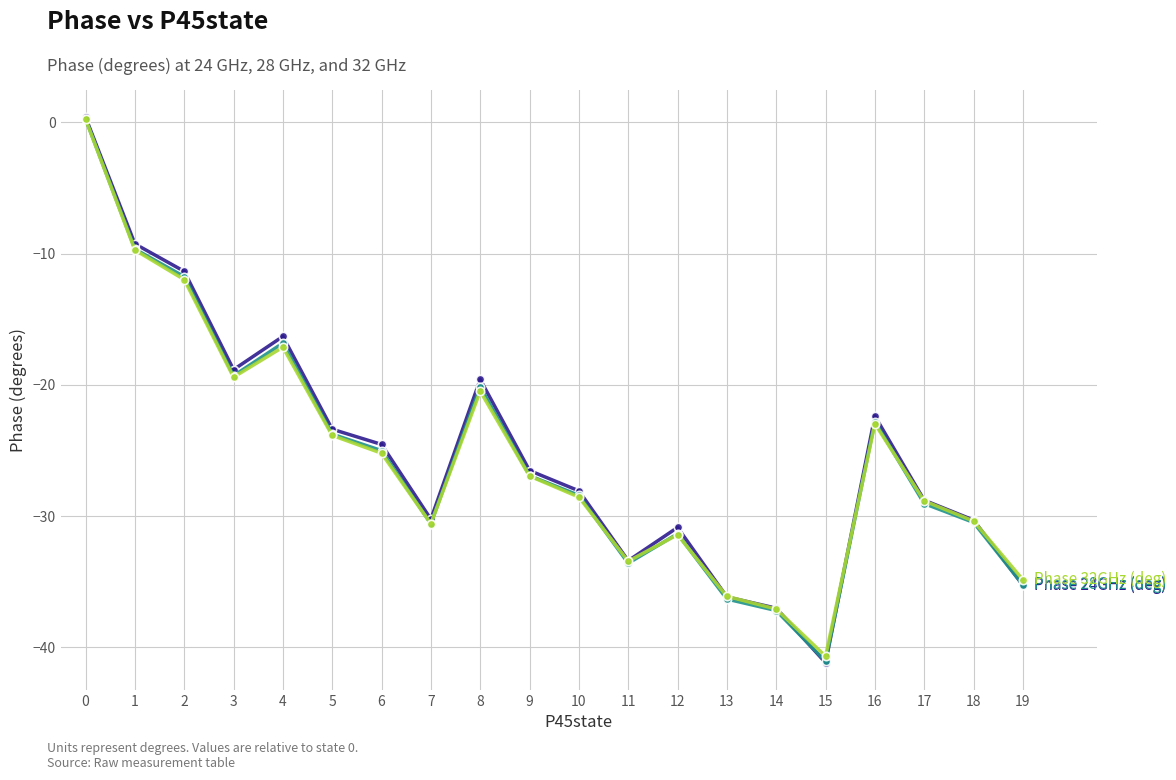

Which label corresponds to the smallest value in the chart?

15